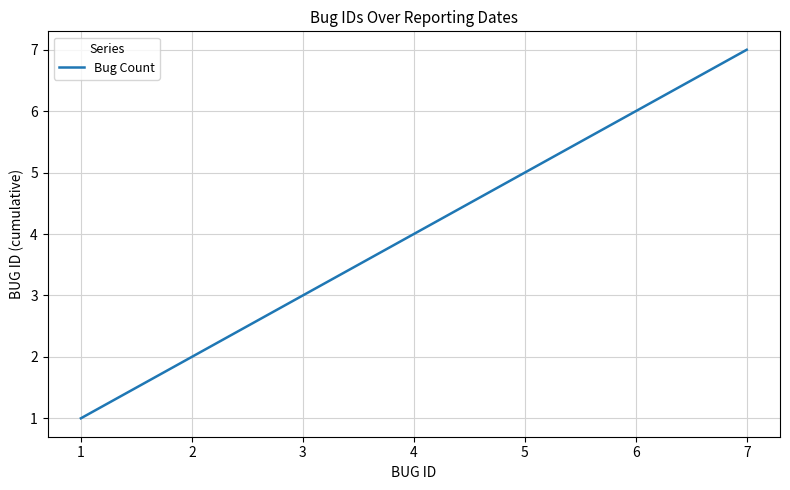

What is the difference between the maximum and minimum values?

6